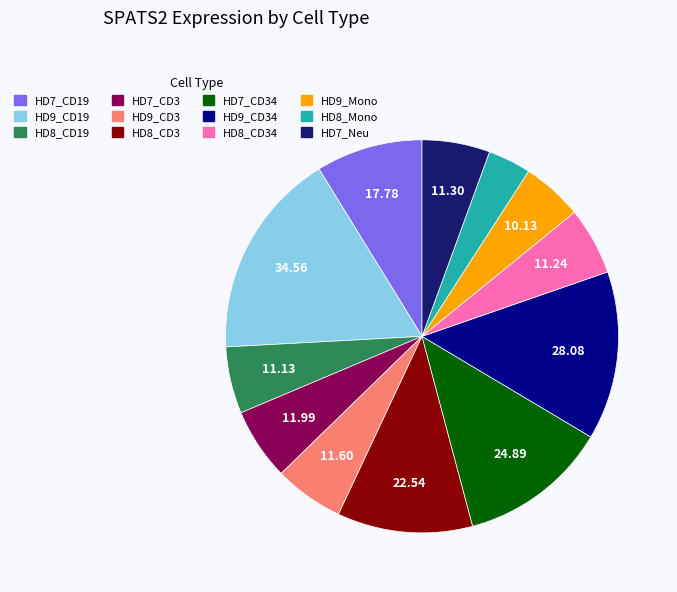

Is HD7_Neu the majority of the pie?

No